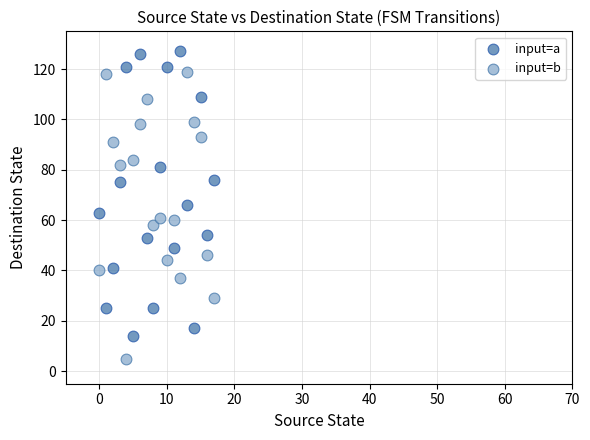

What are all the series names shown in the legend?

input=a, input=b